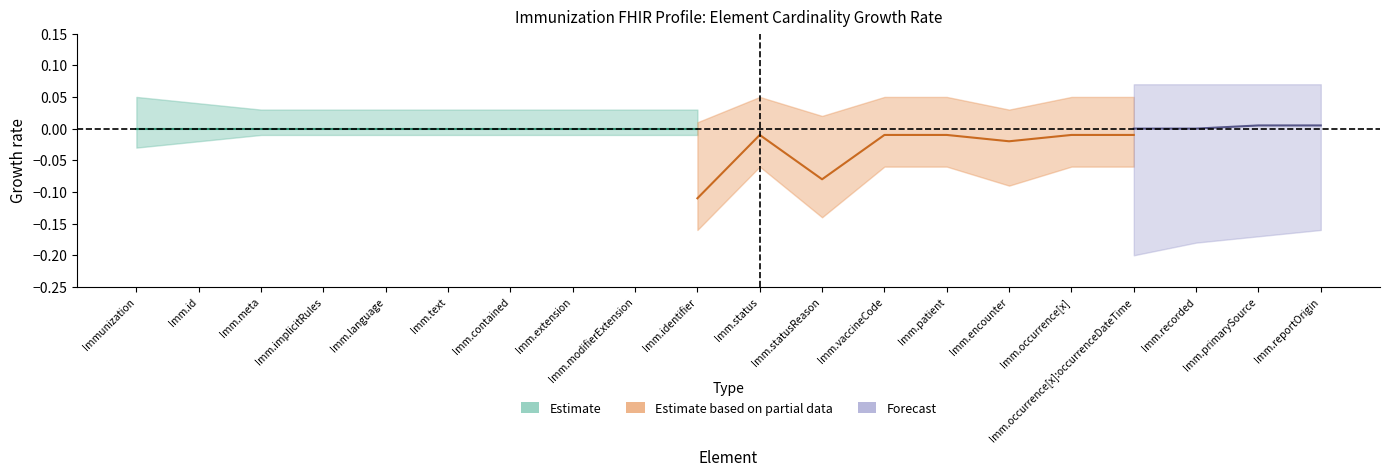

Does the chart have visible grid lines?

No